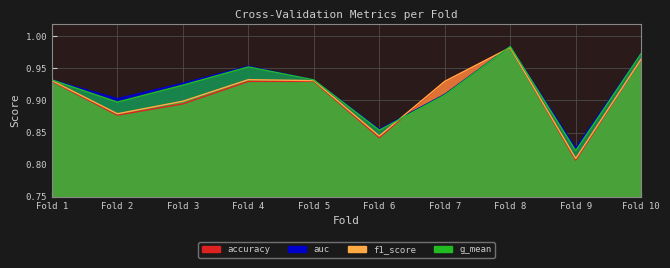

What is the difference between the maximum and minimum values in the g_mean series?

0.2